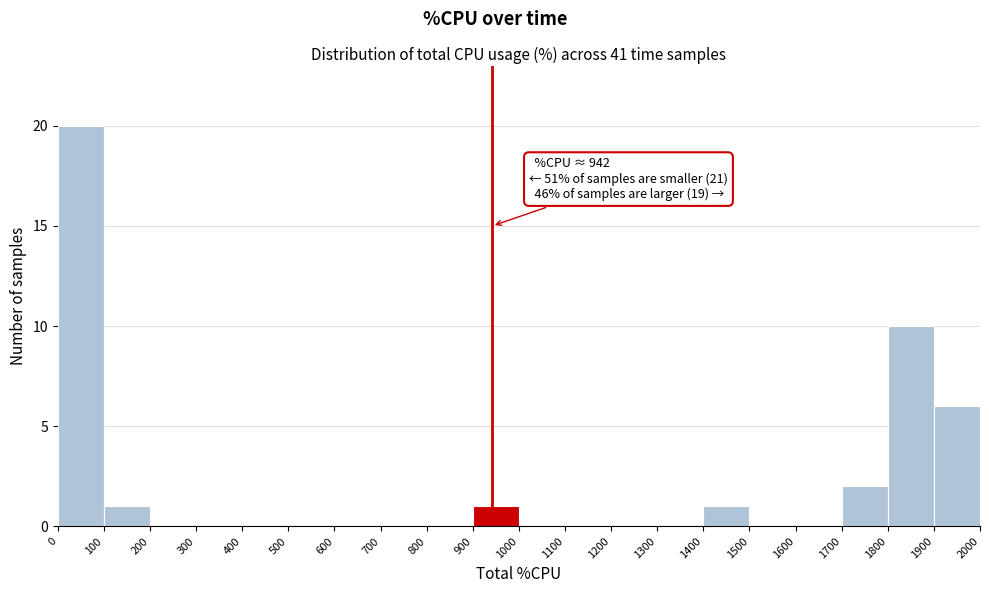

Which range on the x-axis has the tallest bar?

0 to 100